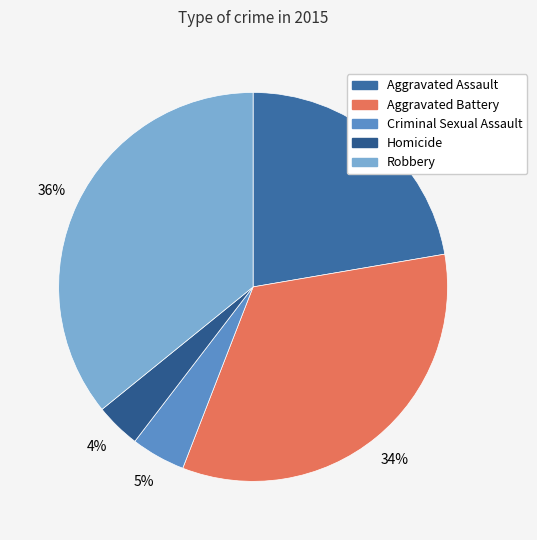

How many slices are in this pie chart?

5